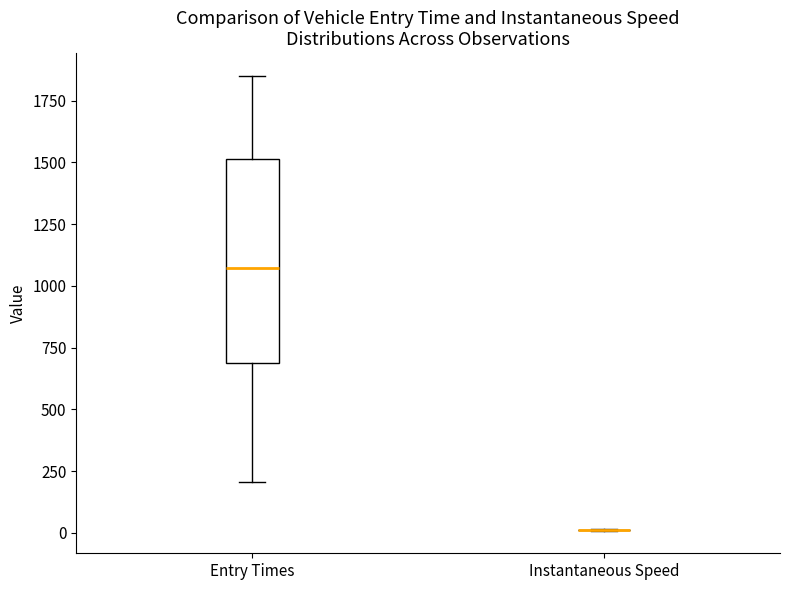

Where does the lower whisker of the box for Entry Times end on the y-axis? The values are not printed on the chart, so give them approximately, as read against the axis.

200